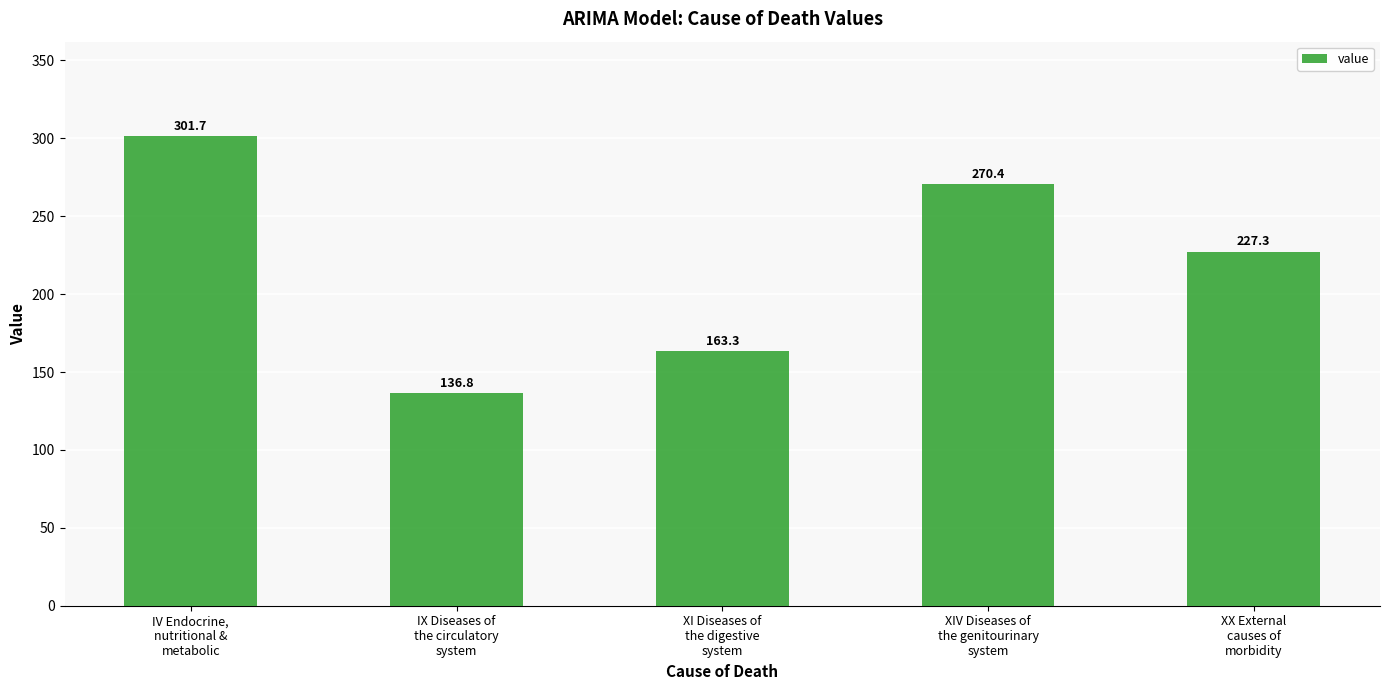

What is the ratio of the value at XI Diseases of
the digestive
system to the value at XIV Diseases of
the genitourinary
system?

0.6